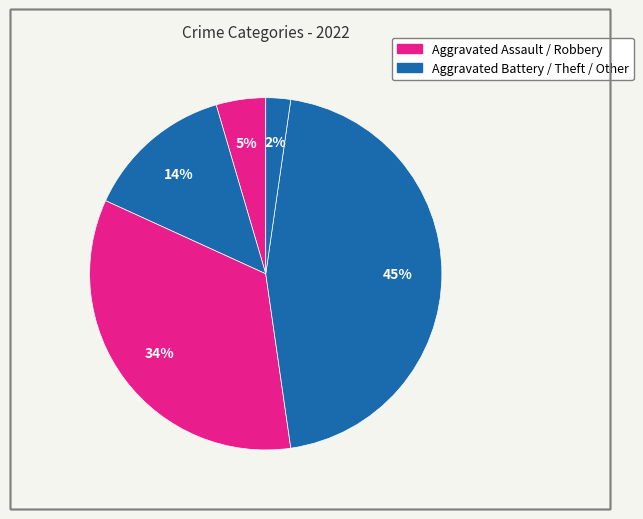

How many slices are in this pie chart?

5